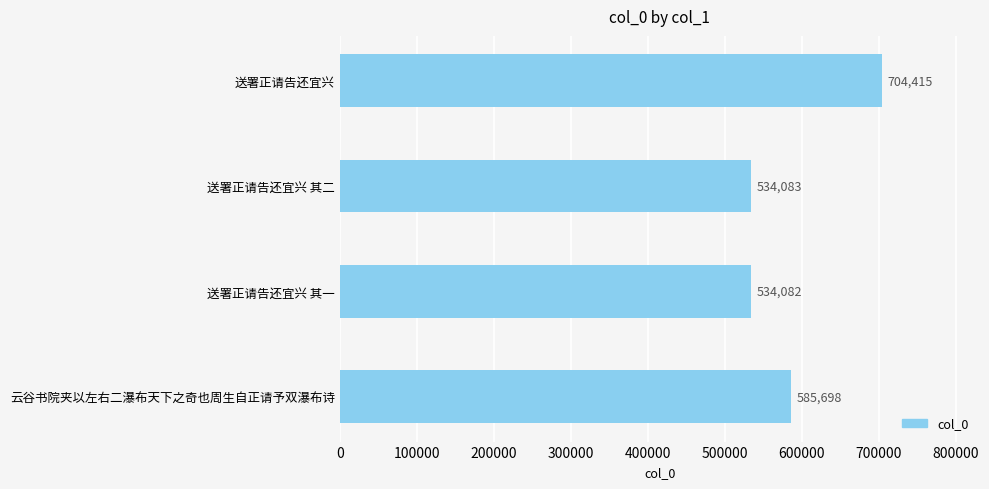

What is the sum of all values?

2358278